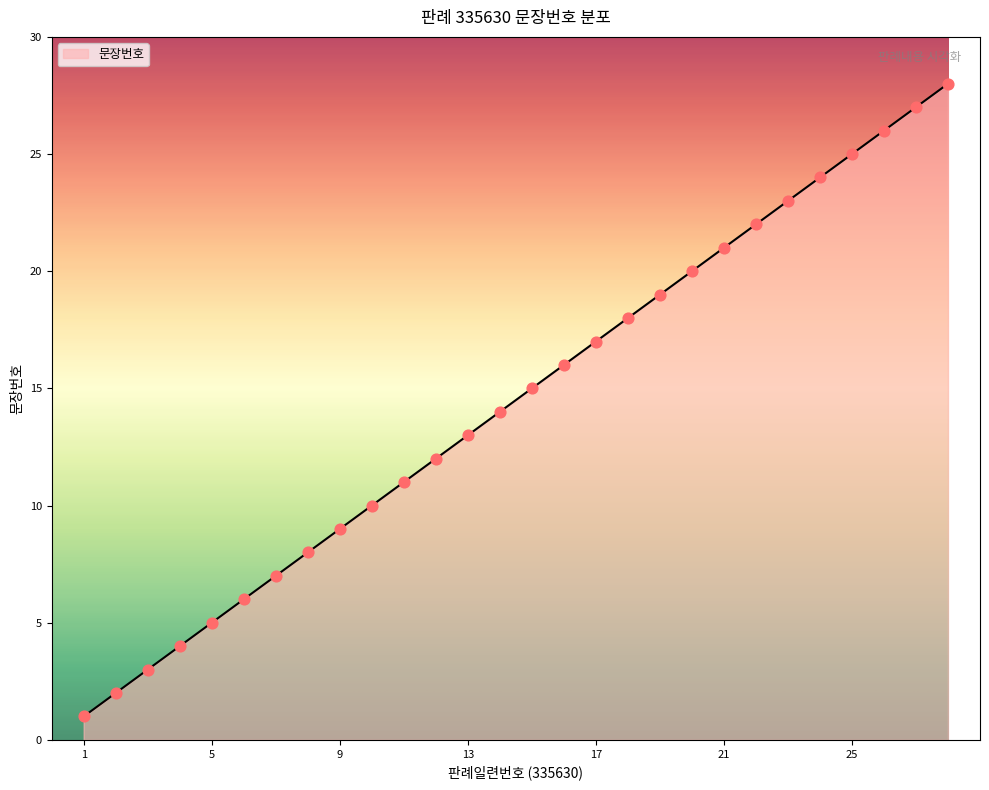

What is the difference between the maximum and minimum values?

27